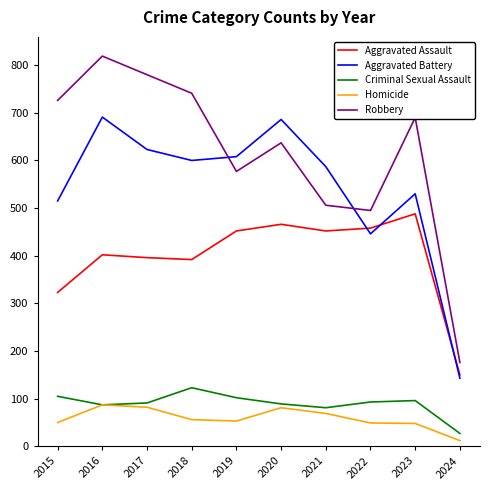

What is the maximum value for Aggravated Assault?

488